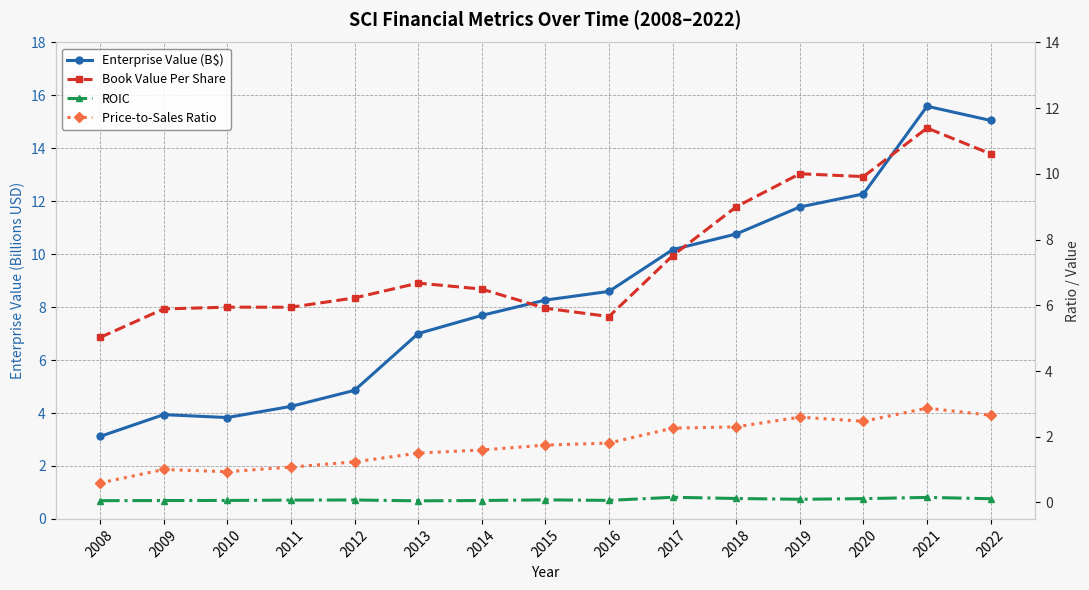

True or false: ROIC and Book Value Per Share cross at least once.

False